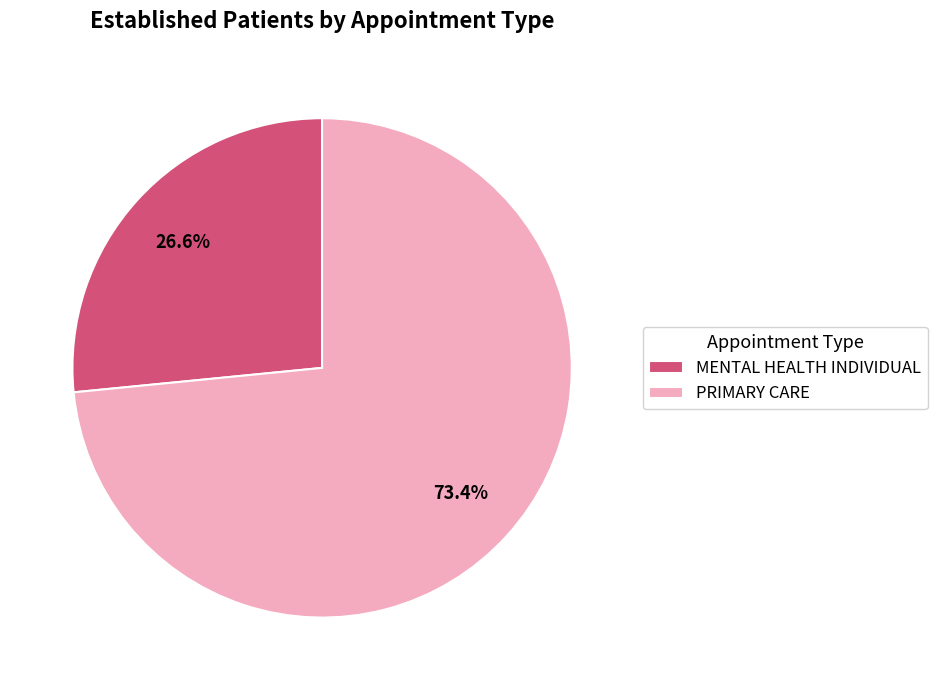

Which slice is the smallest?

MENTAL HEALTH INDIVIDUAL